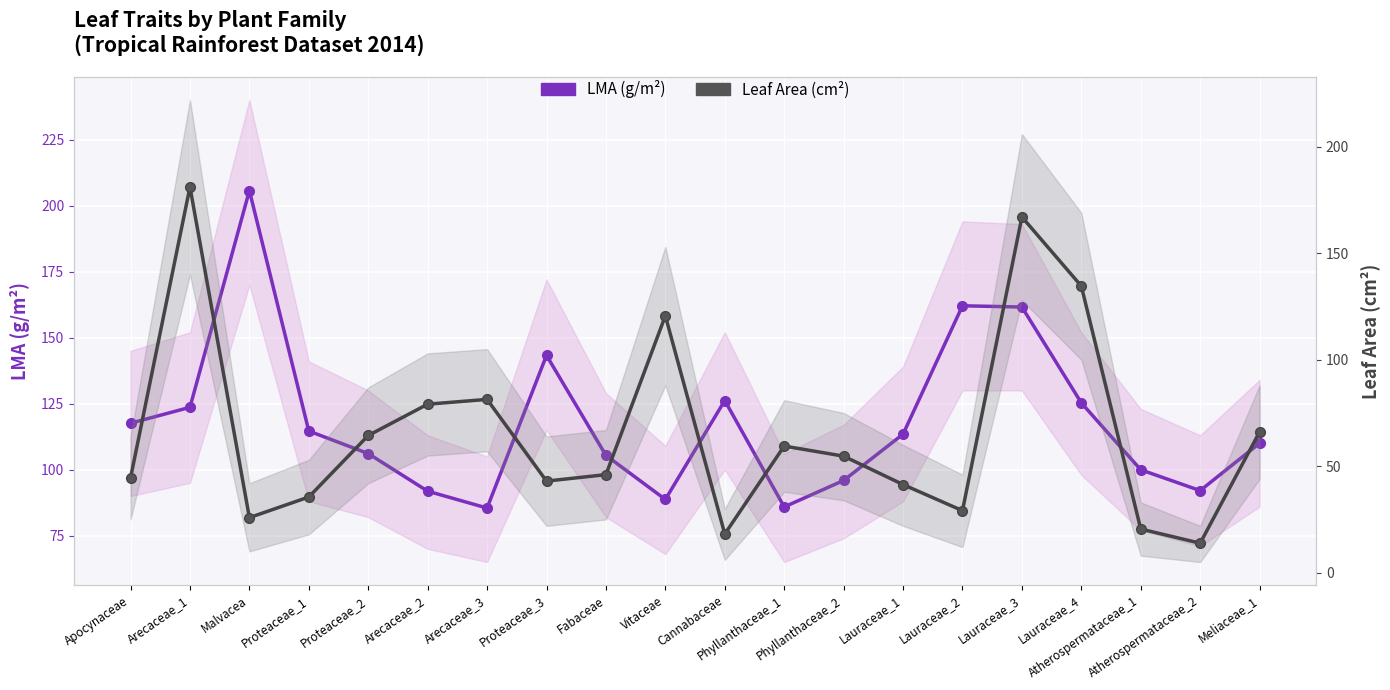

How many interior local valleys does the Leaf Area (cm²) series have?

5